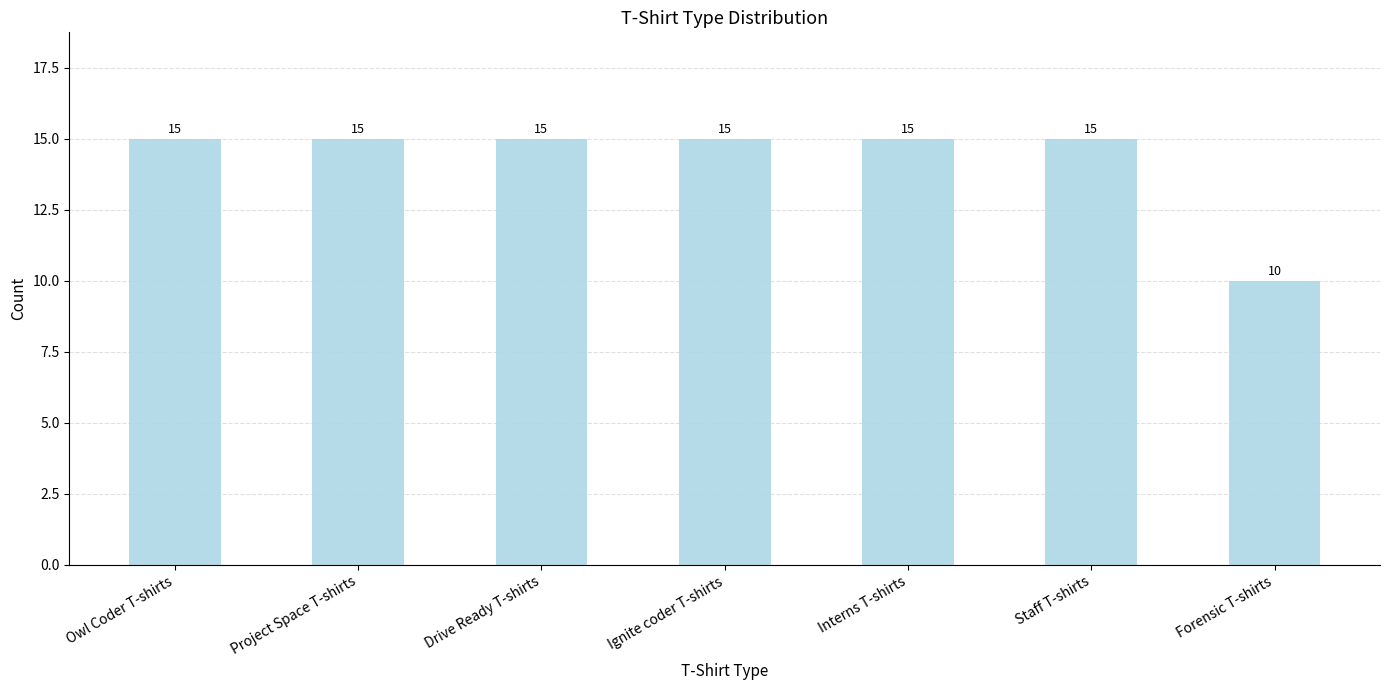

What is the ratio of the value at Drive Ready T-shirts to the value at Staff T-shirts?

1.0